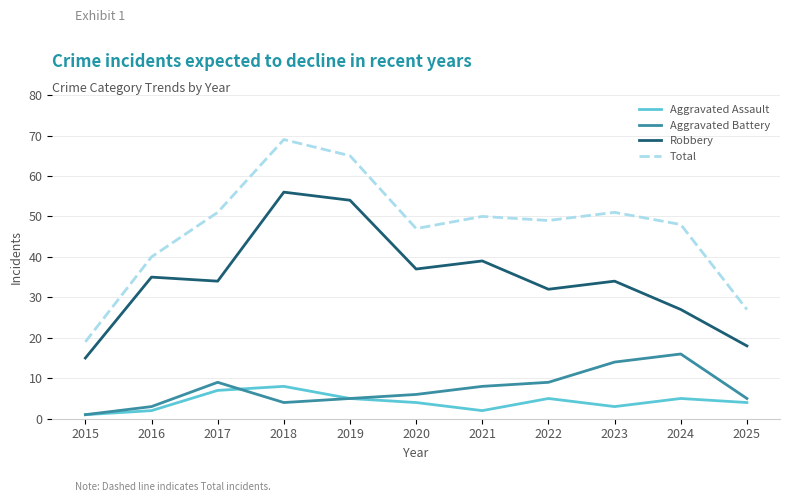

What is the difference between the second highest and minimum values in the Aggravated Assault series?

6